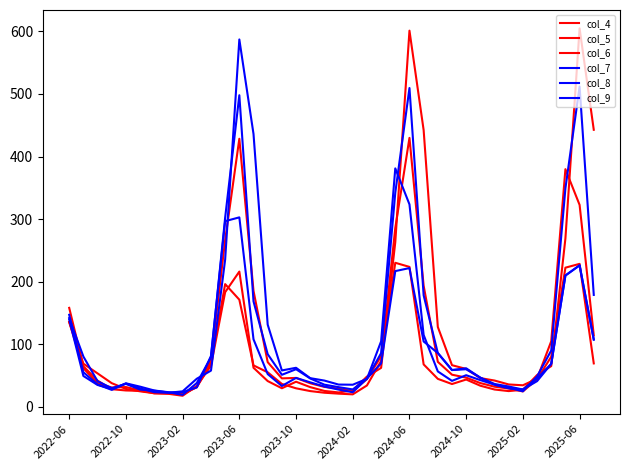

Which series has the largest total across all categories?

col_7